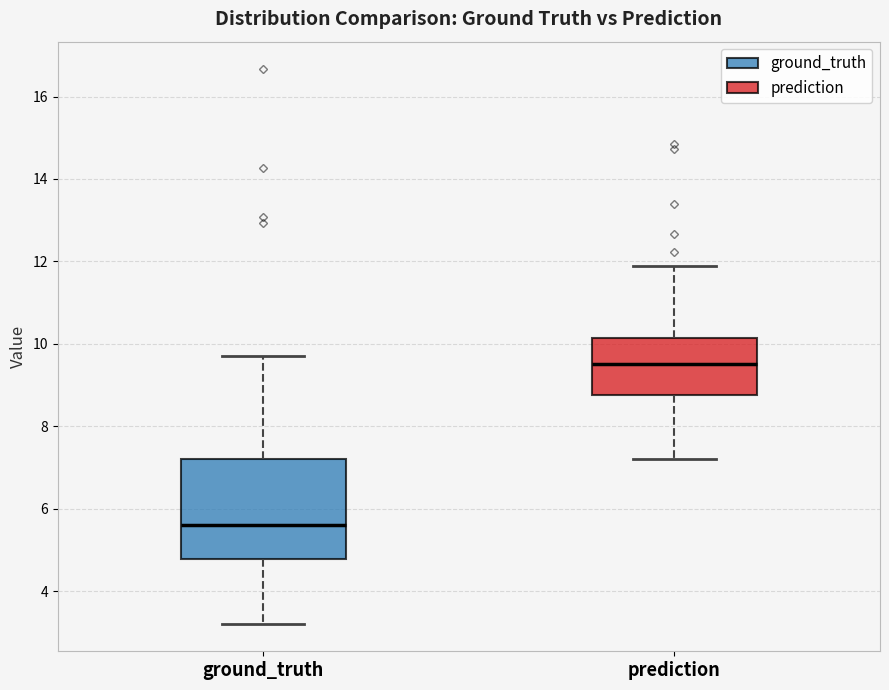

Where is the lower edge of the box for prediction on the y-axis? The values are not printed on the chart, so give them approximately, as read against the axis.

8.8